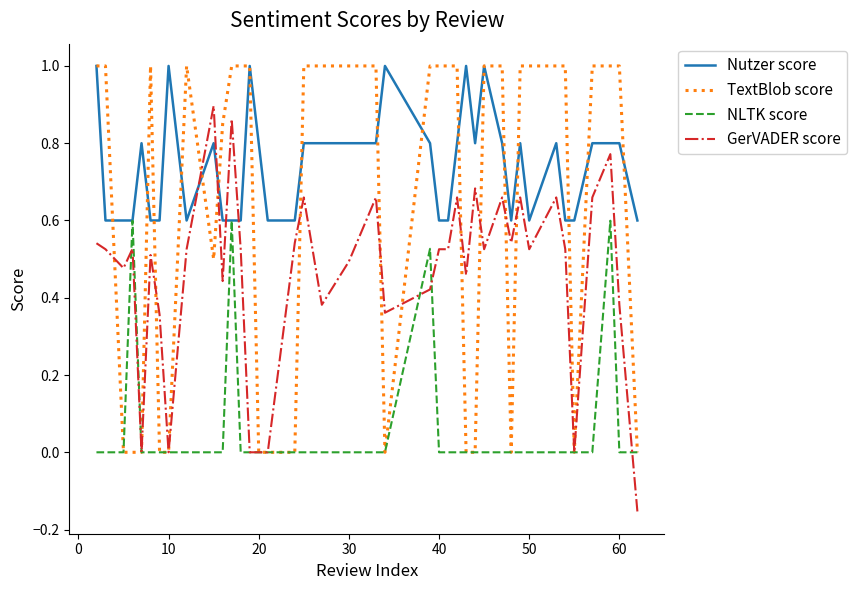

Which series has the largest total across all categories?

Nutzer score